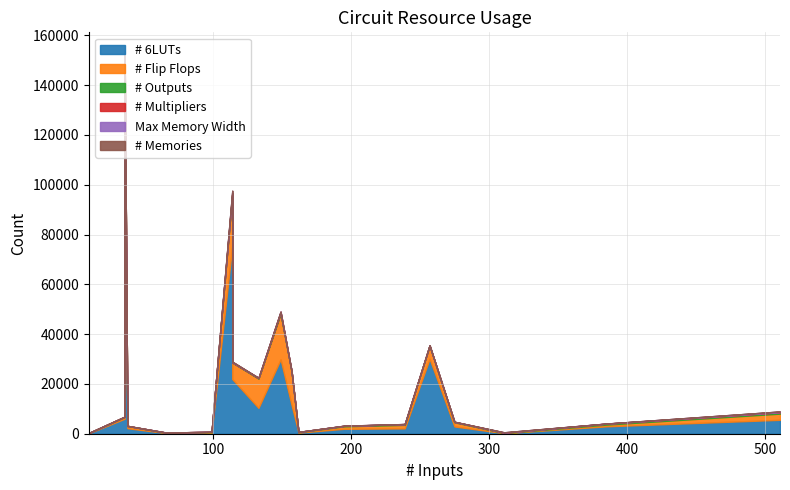

Which series has the largest total across all categories?

# 6LUTs